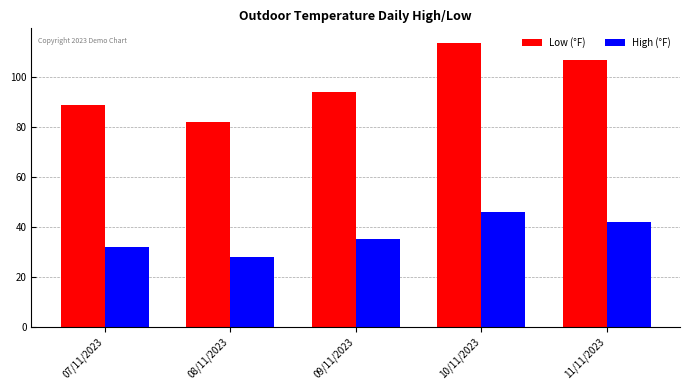

What is the value of the Low (°F) bar at the 4th from the left?

114